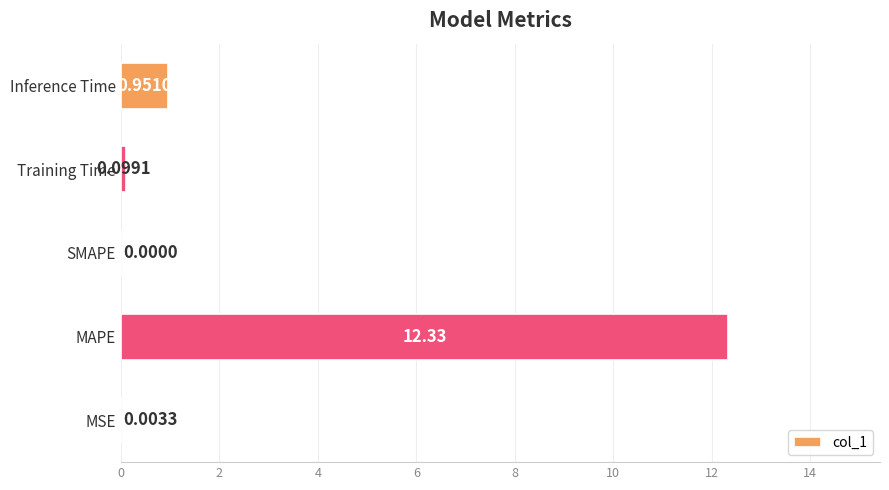

Between Inference Time and MAPE, which is larger?

MAPE